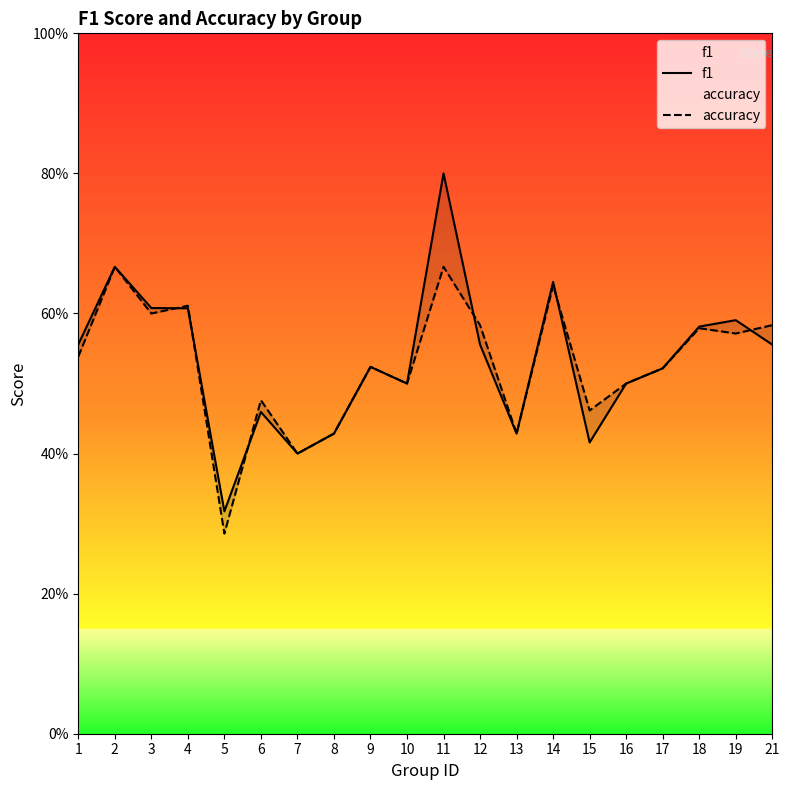

In f1, how many points are lower than both neighbors (excluding endpoints)?

5